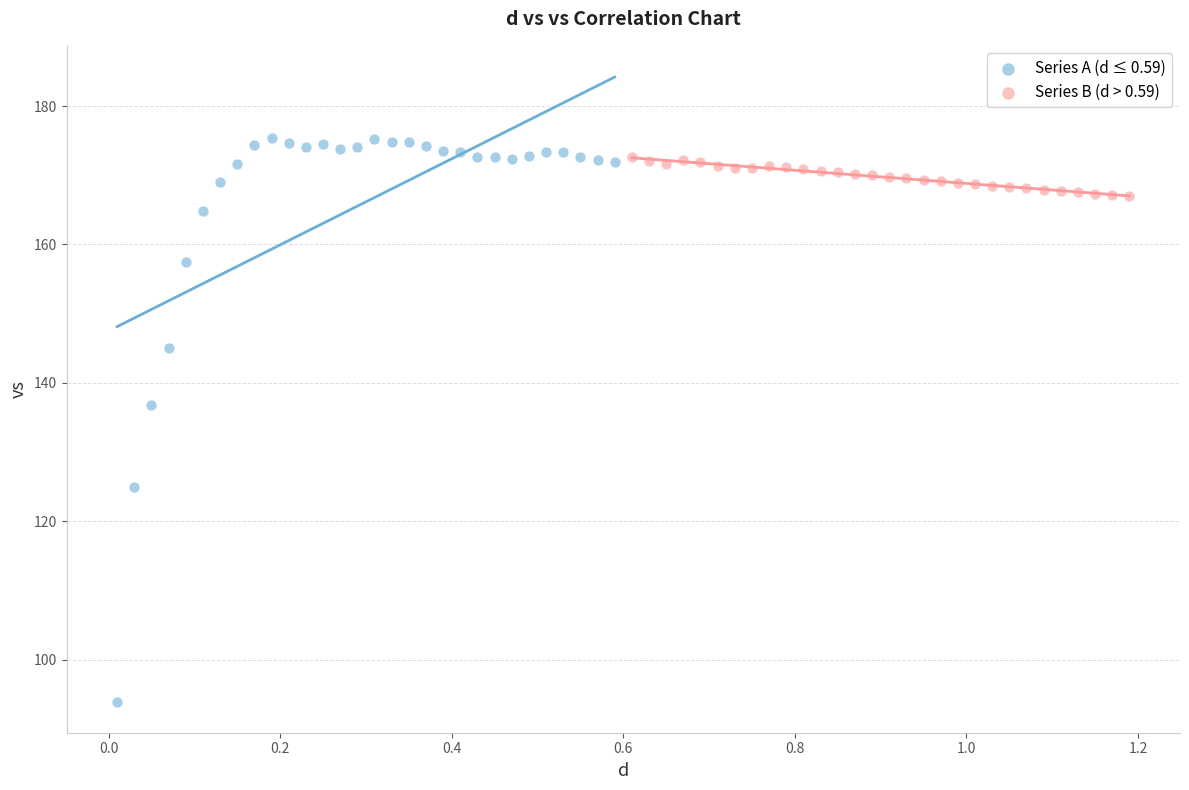

What are all the series names shown in the legend?

Series A (d ≤ 0.59), Series B (d > 0.59)